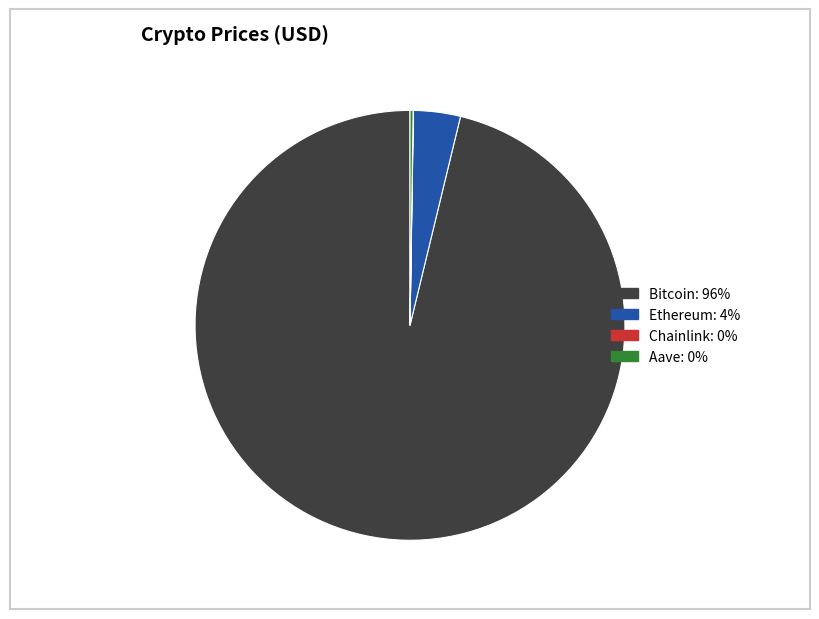

The Ethereum slice represents 10% of the pie. True or false?

False